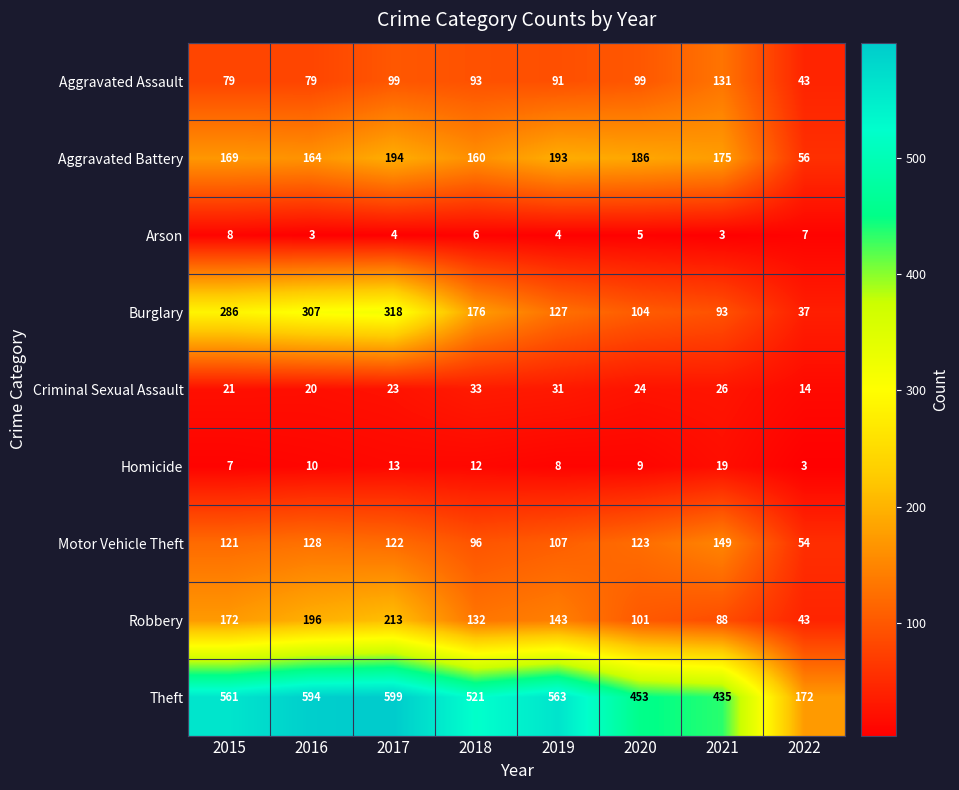

Rank the series at 2018 from highest to lowest value.

Theft, Burglary, Aggravated Battery, Robbery, Motor Vehicle Theft, Aggravated Assault, Criminal Sexual Assault, Homicide, Arson